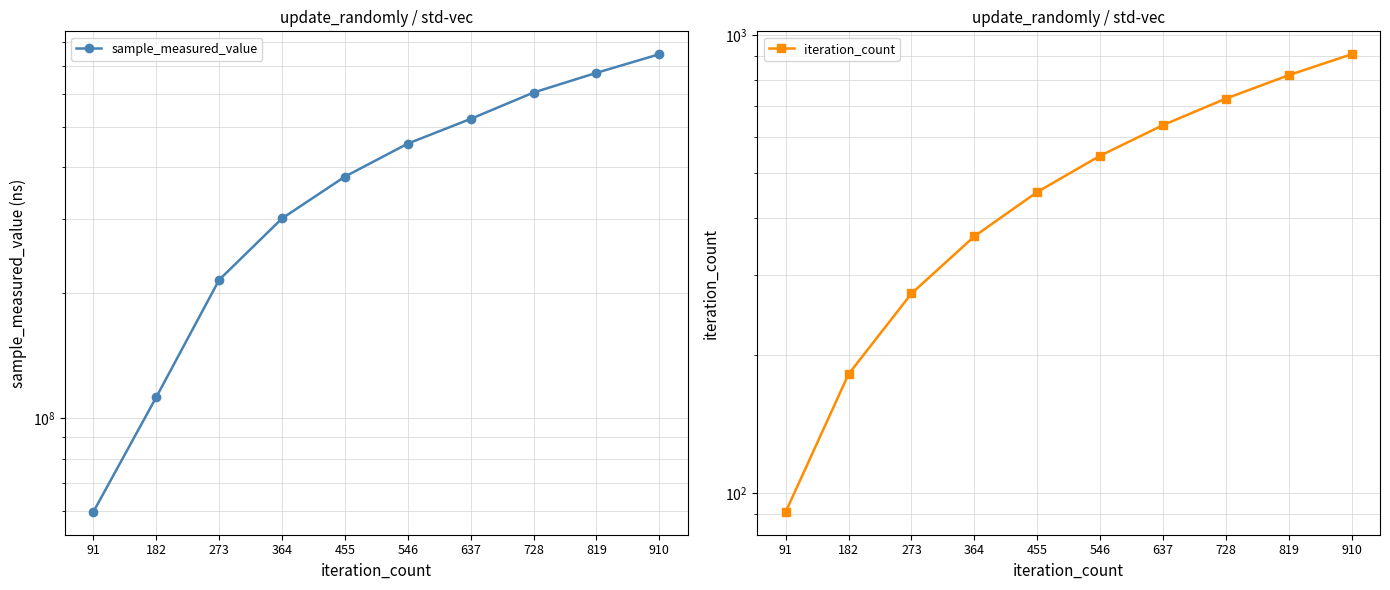

Count the number of categories in the chart.

10